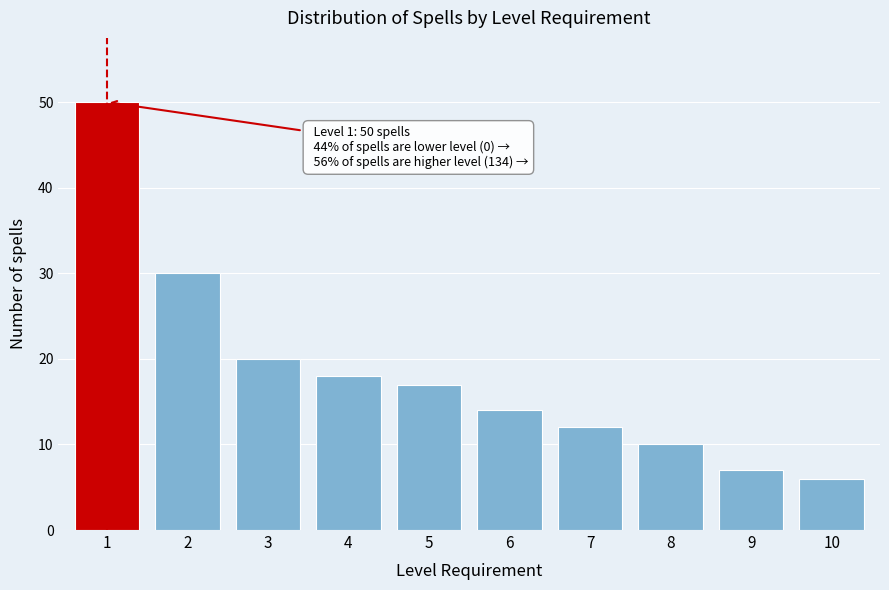

Reading left to right, what are all the values shown in this chart?

1=50	2=30	3=20	4=18	5=17	6=14	7=12	8=10	9=7	10=6